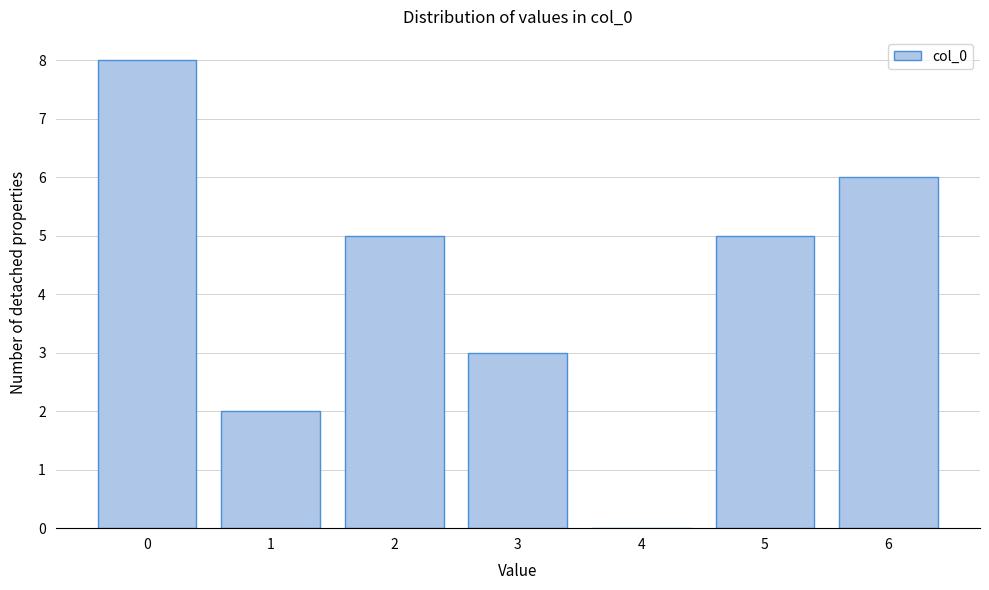

Reading left to right, transcribe all the data shown in this chart.

0=8	1=2	2=5	3=3	4=0	5=5	6=6